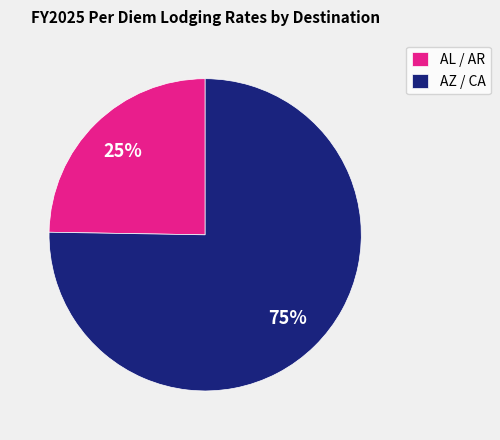

Do AL / AR and AZ / CA together represent more than half of the pie?

Yes